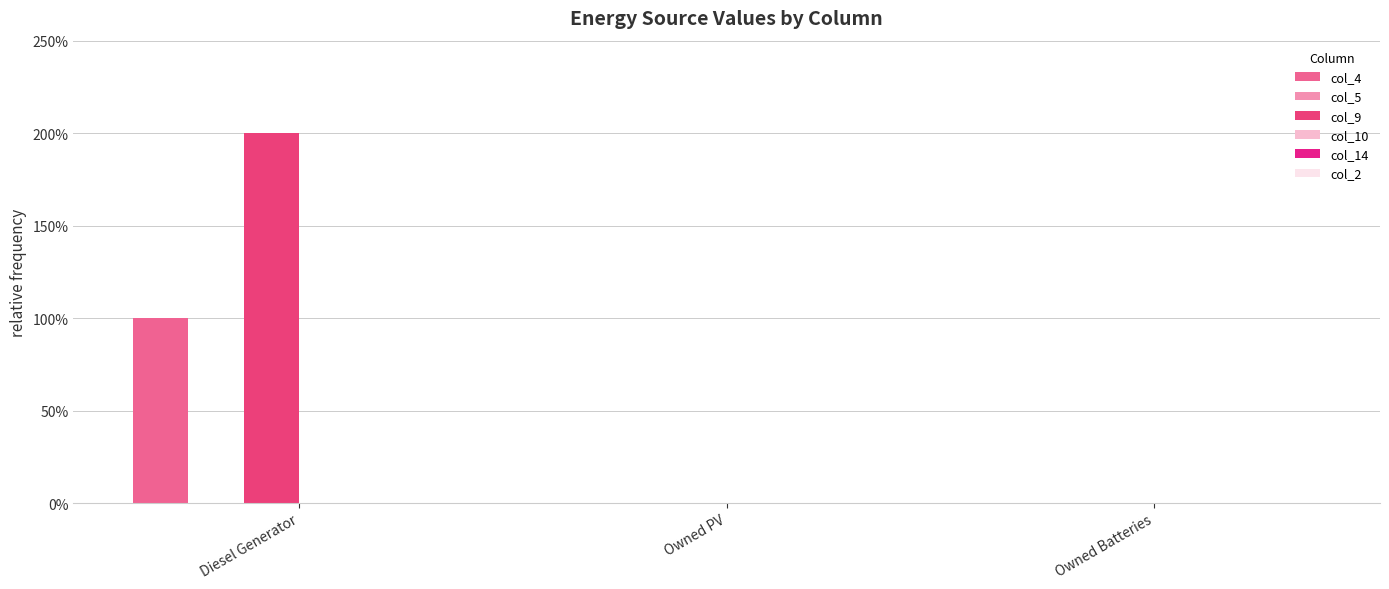

Are the bars horizontal?

No